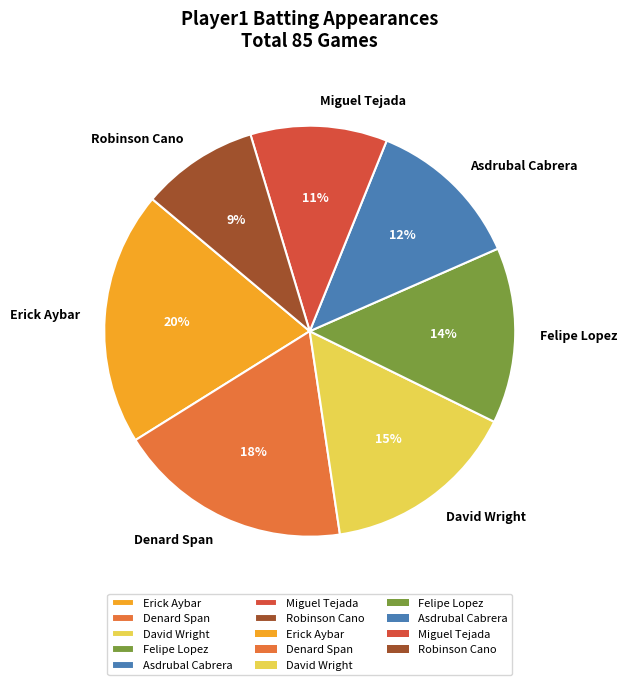

To the nearest percent, what is the combined percentage of Felipe Lopez and Erick Aybar?

34%